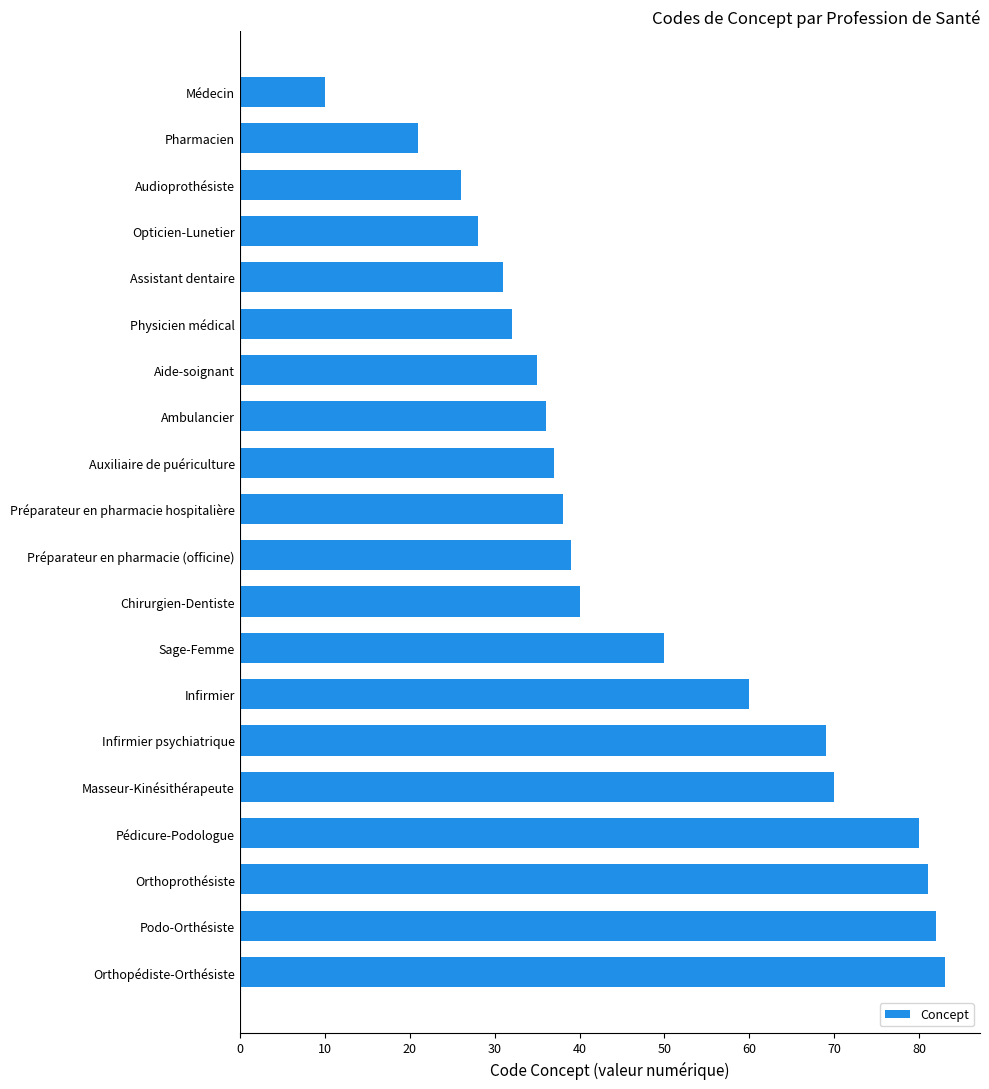

Rank the categories by value from lowest to highest.

Médecin, Pharmacien, Audioprothésiste, Opticien-Lunetier, Assistant dentaire, Physicien médical, Aide-soignant, Ambulancier, Auxiliaire de puériculture, Préparateur en pharmacie hospitalière, Préparateur en pharmacie (officine), Chirurgien-Dentiste, Sage-Femme, Infirmier, Infirmier psychiatrique, Masseur-Kinésithérapeute, Pédicure-Podologue, Orthoprothésiste, Podo-Orthésiste, Orthopédiste-Orthésiste